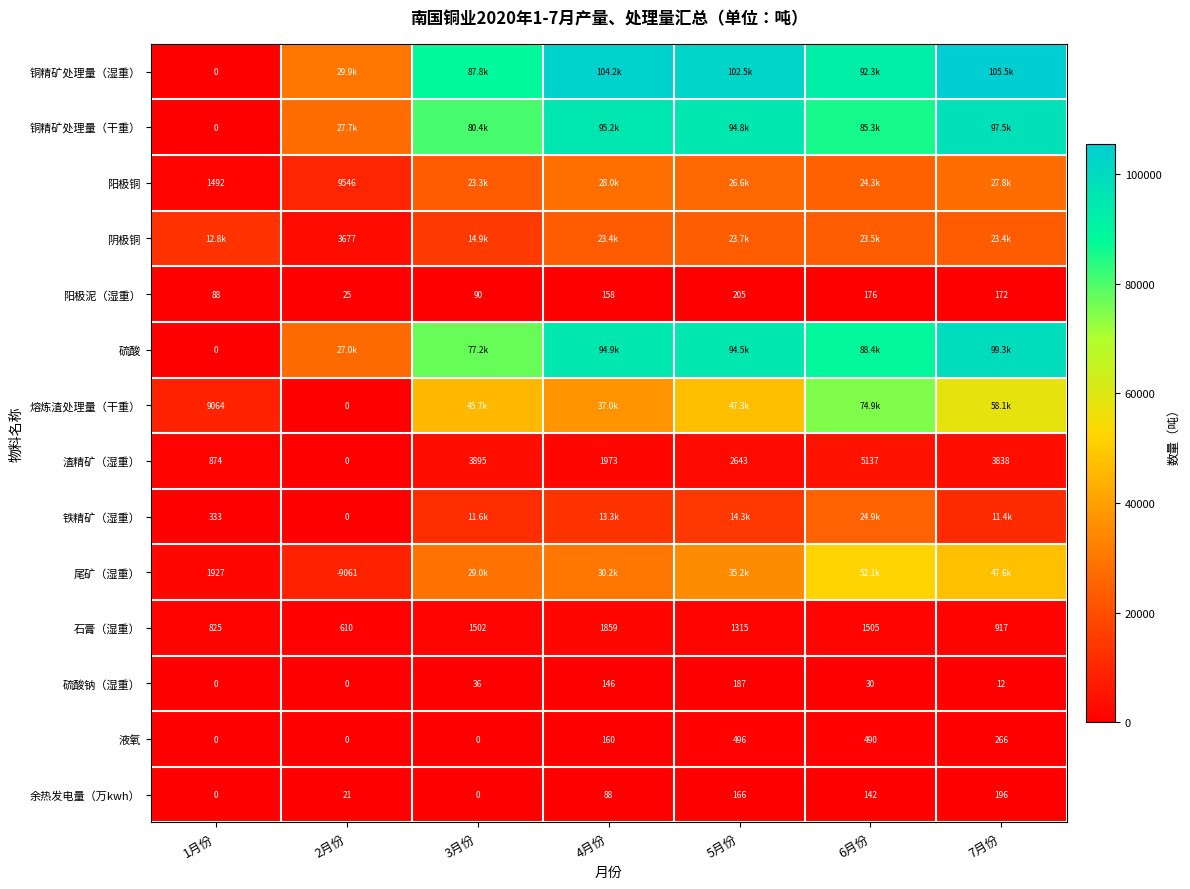

Count the number of categories in the chart.

7